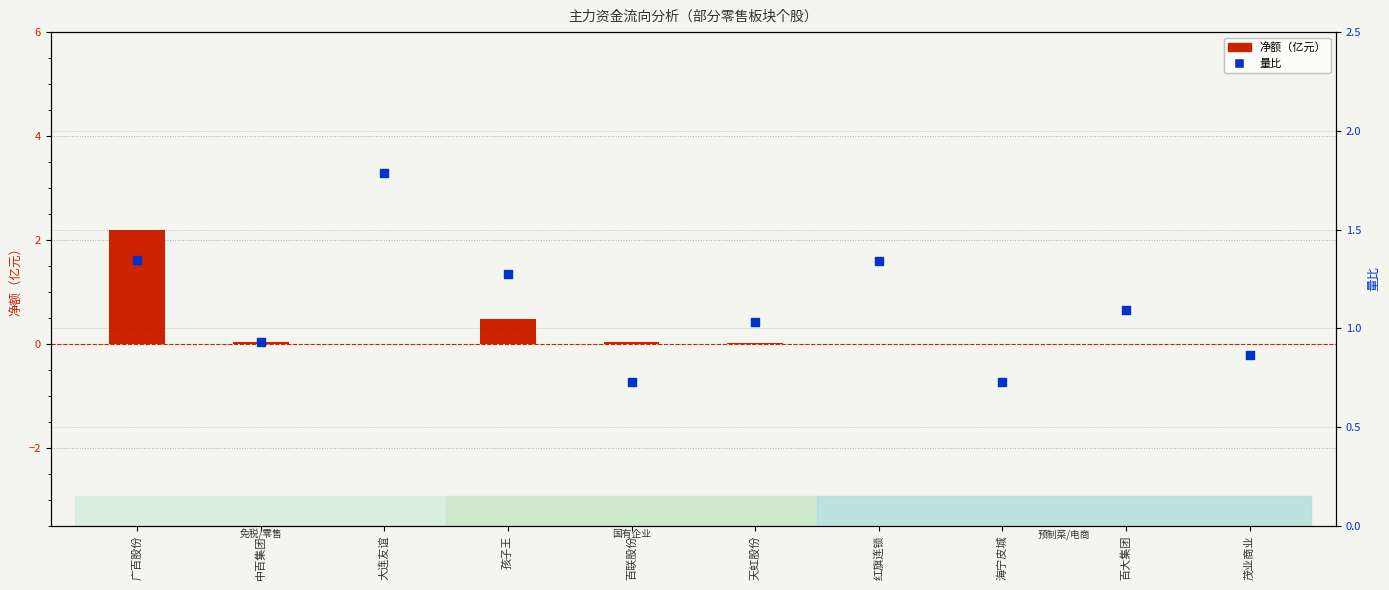

Which series reaches the maximum Y coordinate?

净额(亿元)